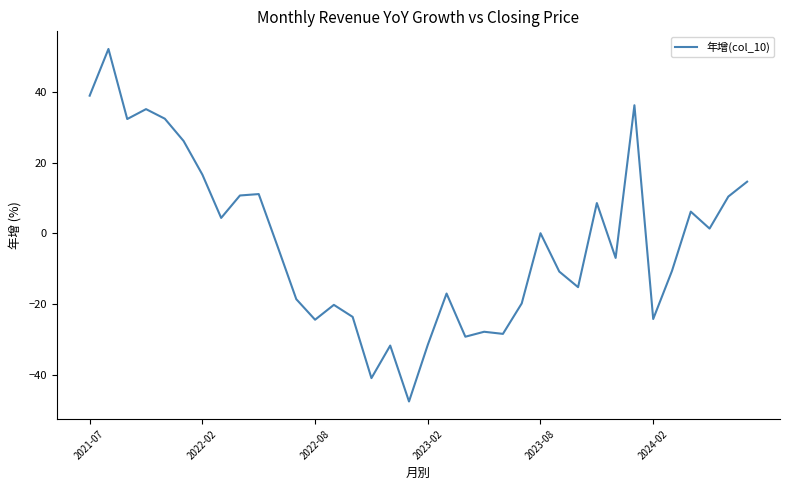

What is the difference between the maximum and minimum values?

99.6